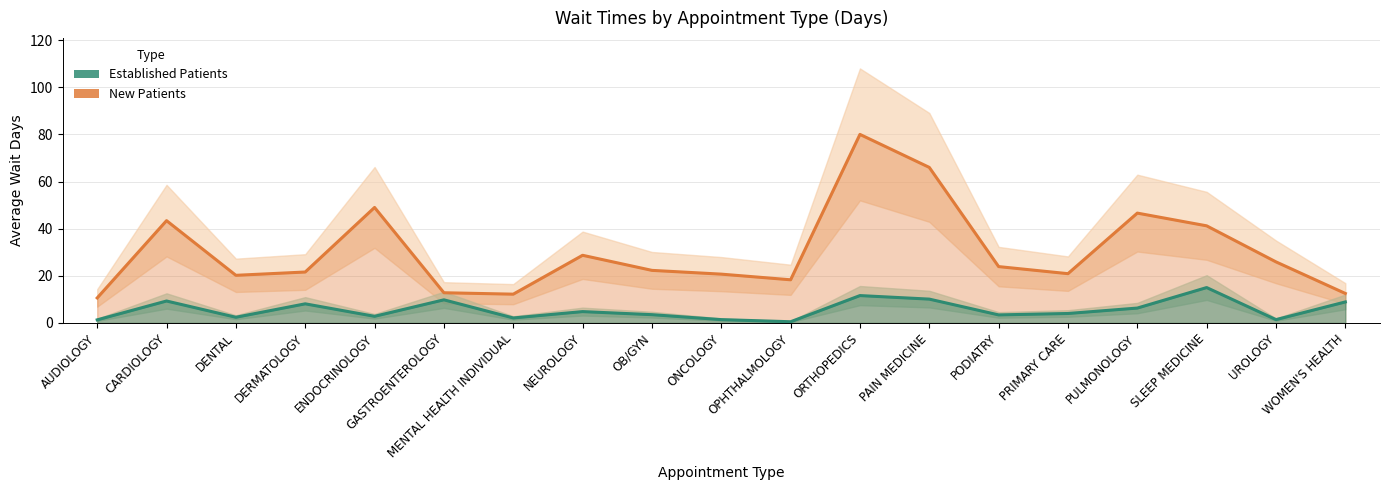

List the labels in order of Established Patients value, smallest first.

OPHTHALMOLOGY, AUDIOLOGY, ONCOLOGY, UROLOGY, MENTAL HEALTH INDIVIDUAL, DENTAL, ENDOCRINOLOGY, PODIATRY, OB/GYN, PRIMARY CARE, NEUROLOGY, PULMONOLOGY, DERMATOLOGY, WOMEN'S HEALTH, CARDIOLOGY, GASTROENTEROLOGY, PAIN MEDICINE, ORTHOPEDICS, SLEEP MEDICINE